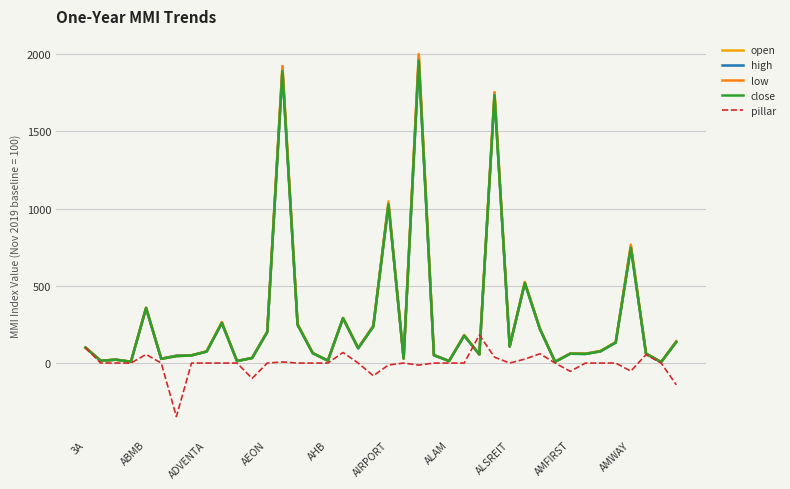

Which series has the largest range (max minus min)?

open